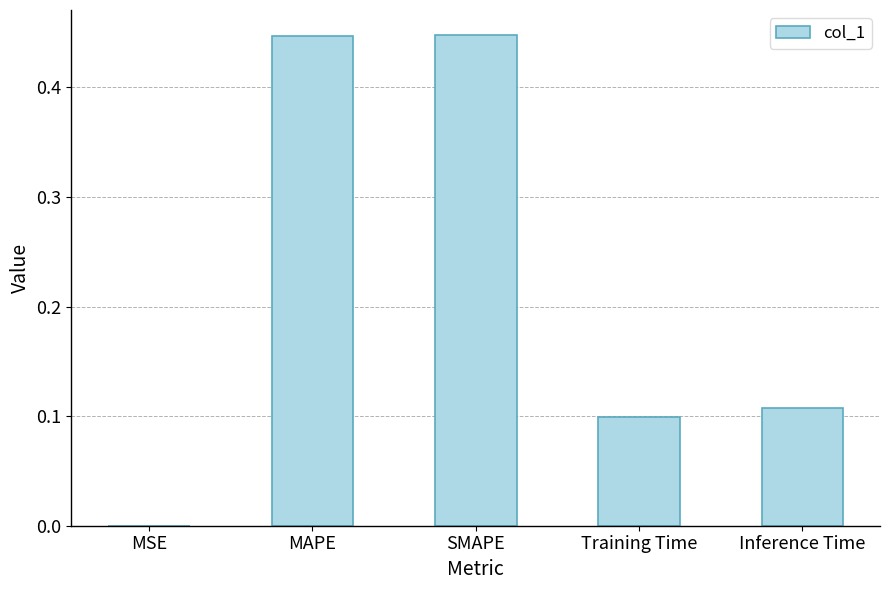

Is it true that the value at SMAPE is 0.7?

False